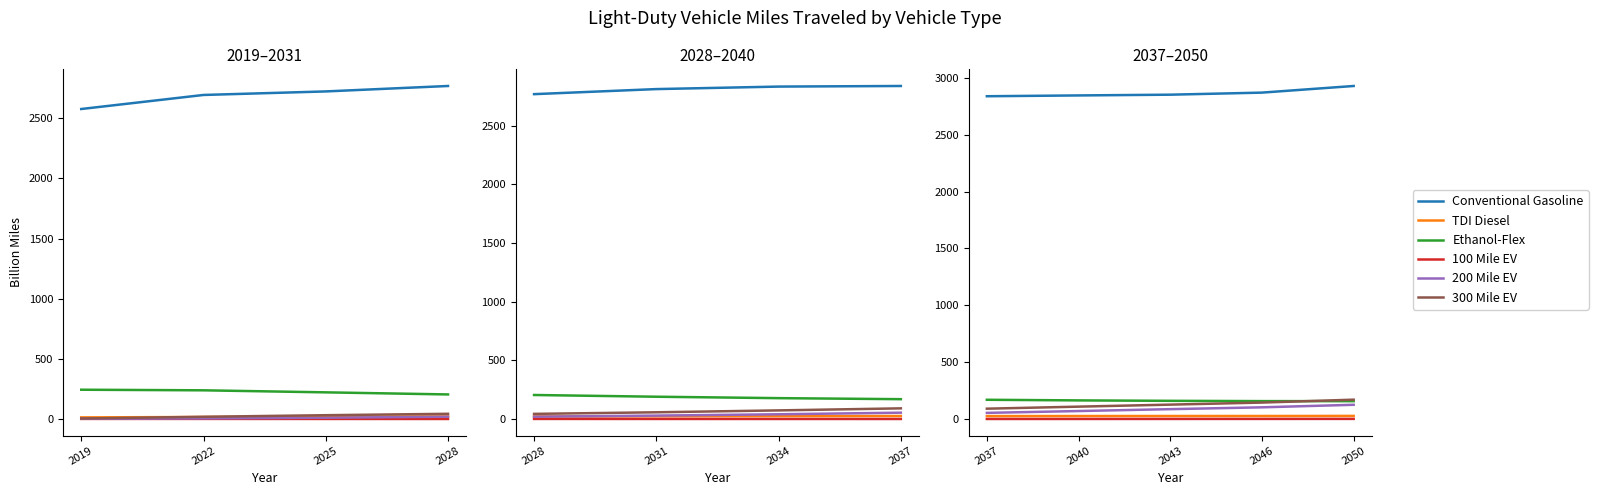

At which label does Conventional Gasoline reach its minimum?

2037